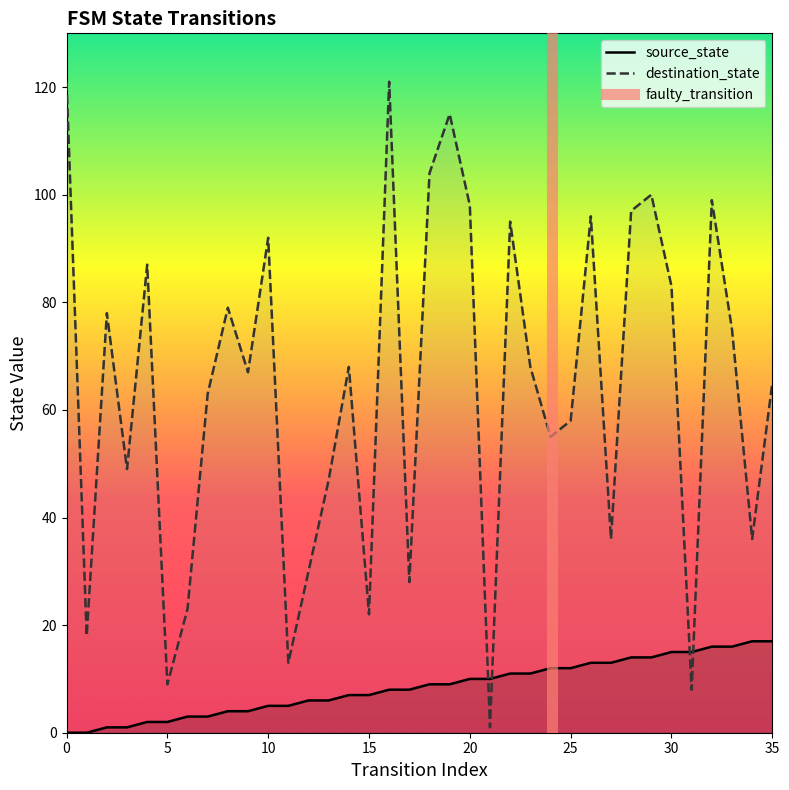

Which series has the largest total across all categories?

destination_state